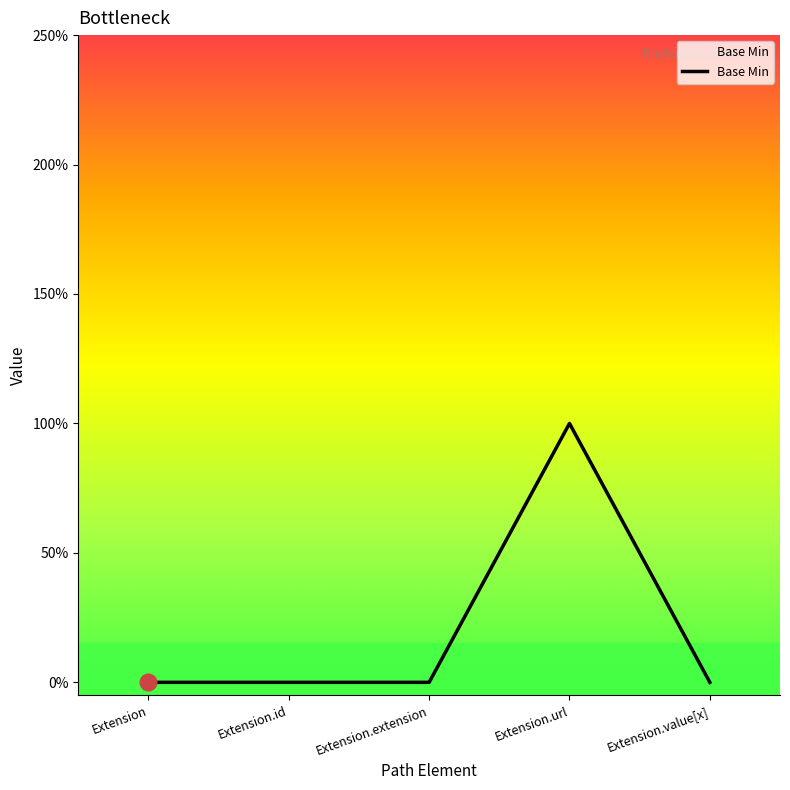

True or false: the data shows 0 at Extension.id.

True